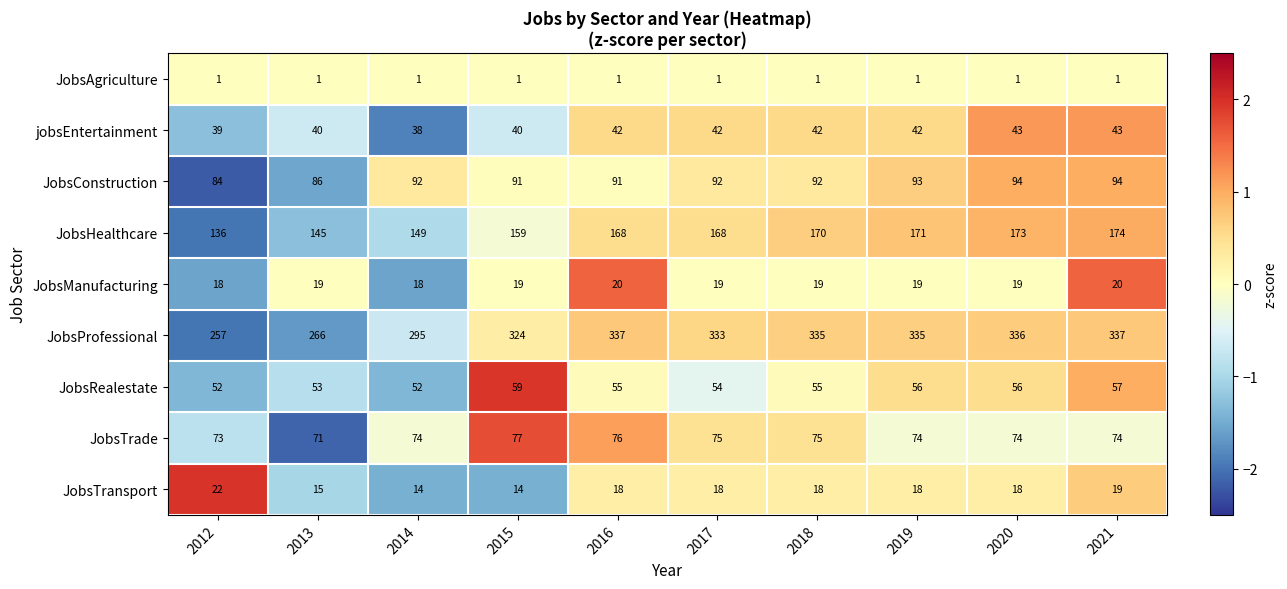

Which series has the largest range (max minus min)?

JobsProfessional